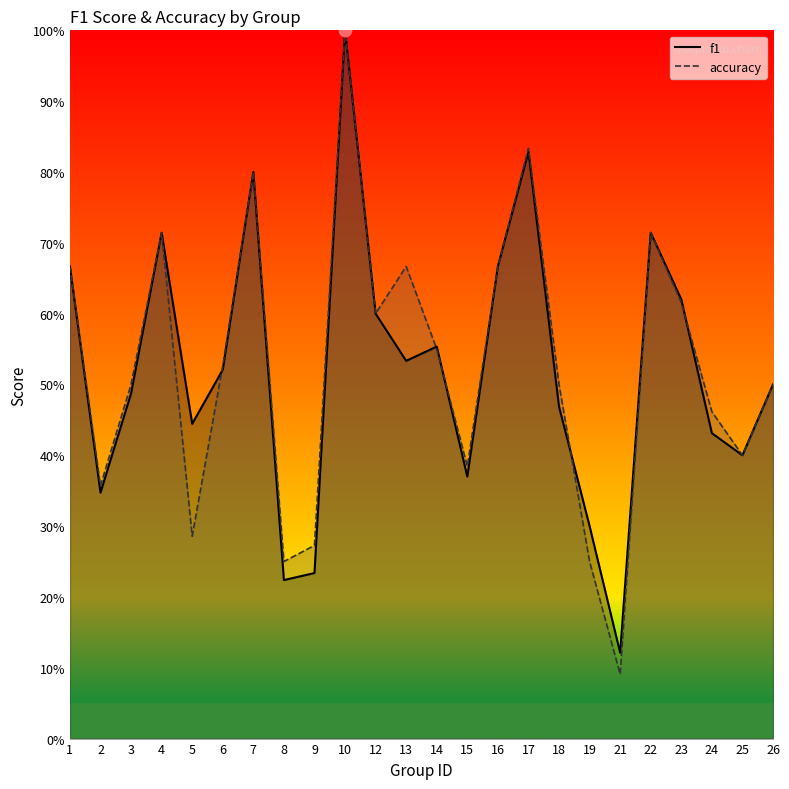

At how many categories does at least one series exceed 0?

24